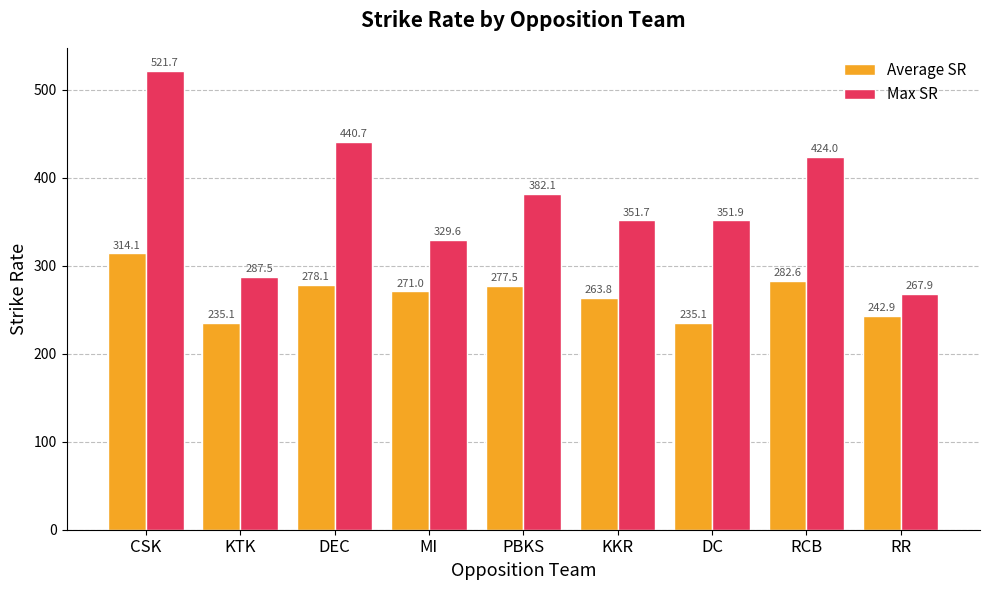

What is the smallest value displayed?

235.1